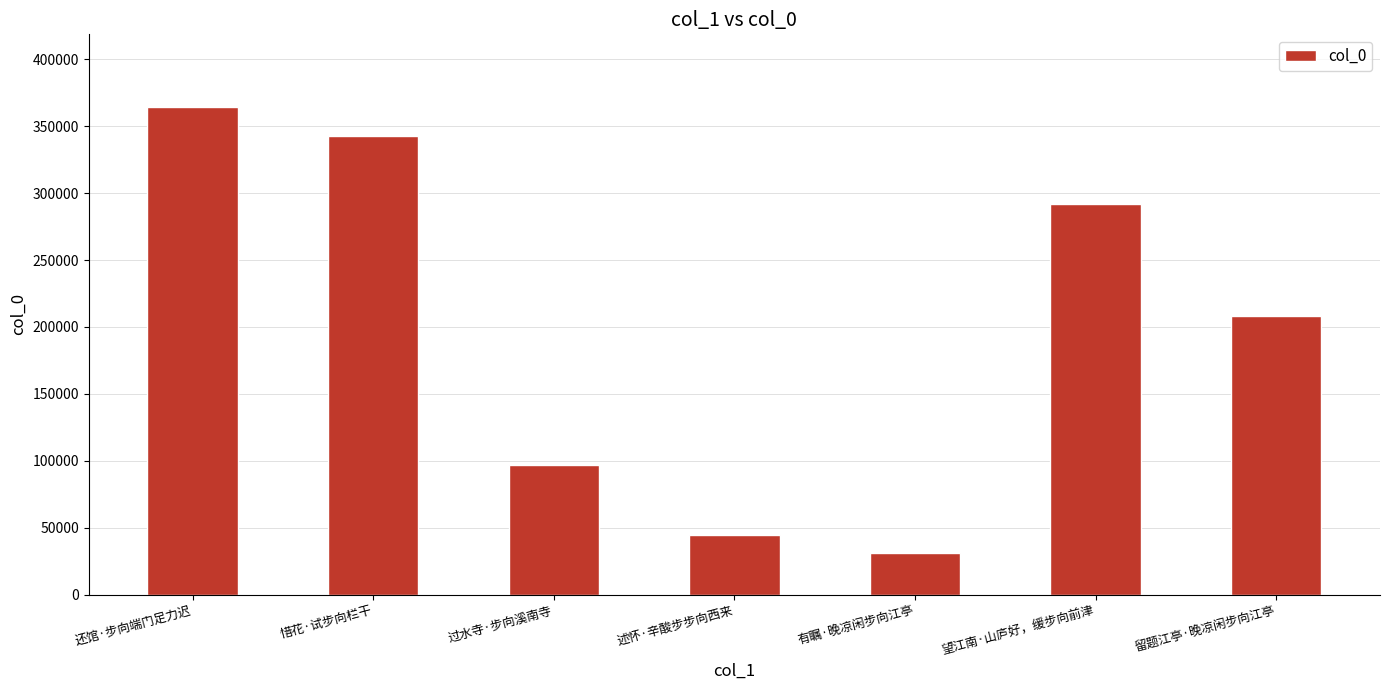

Rank the categories by value from highest to lowest.

还馆·步向端门足力迟, 惜花·试步向栏干, 望江南·山庐好，缓步向前津, 留题江亭·晚凉闲步向江亭, 过水寺·步向溪南寺, 述怀·辛酸步步向西来, 有瞩·晚凉闲步向江亭